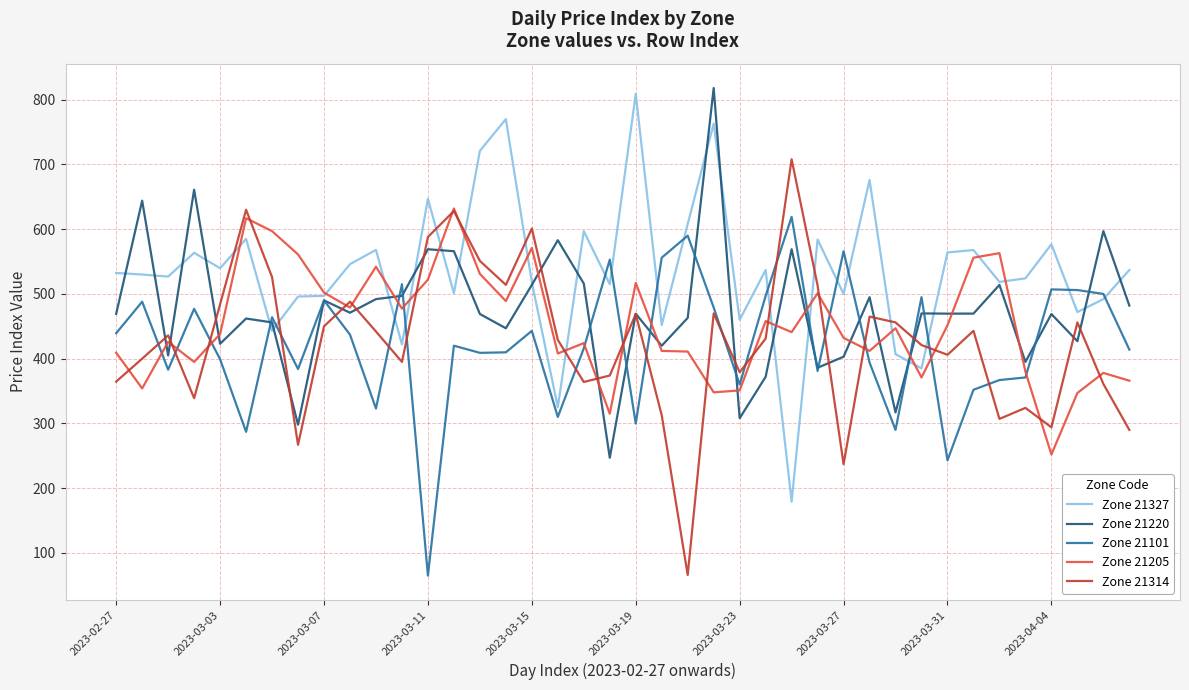

Which series has the largest total across all categories?

Zone 21327